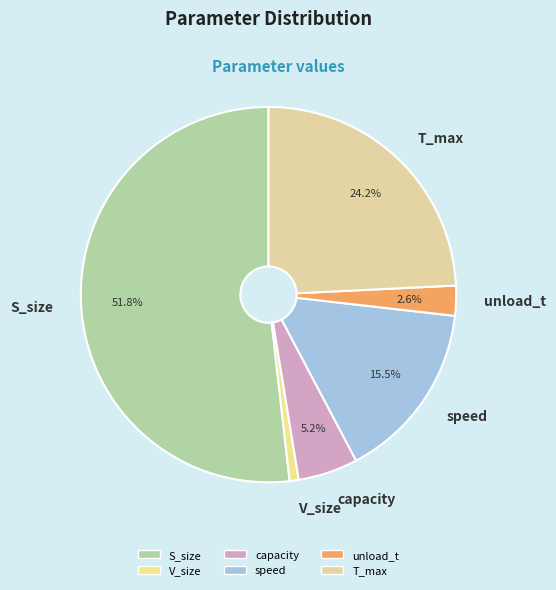

What percentage is the S_size slice, to the nearest percent?

52%